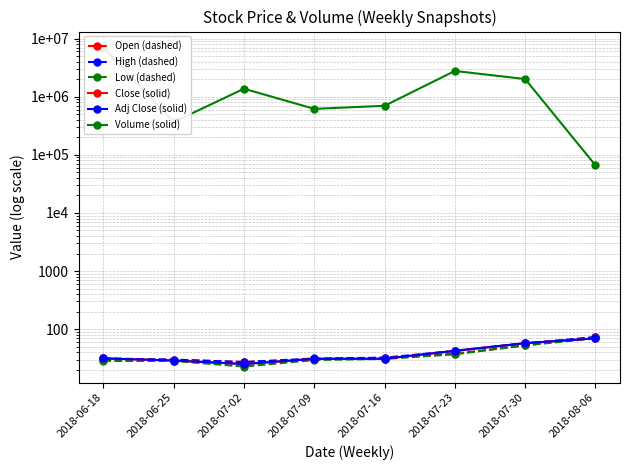

What is the value of the High (dashed) point at the 3rd from the left?

27.2